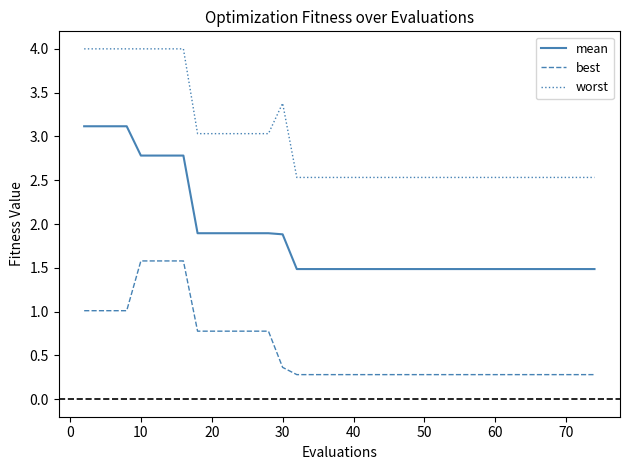

What are all the series names shown in the legend?

mean, best, worst